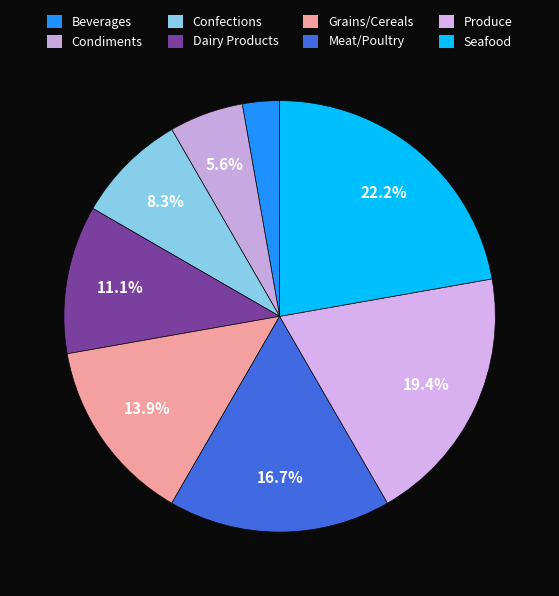

How many slices are in this pie chart?

8